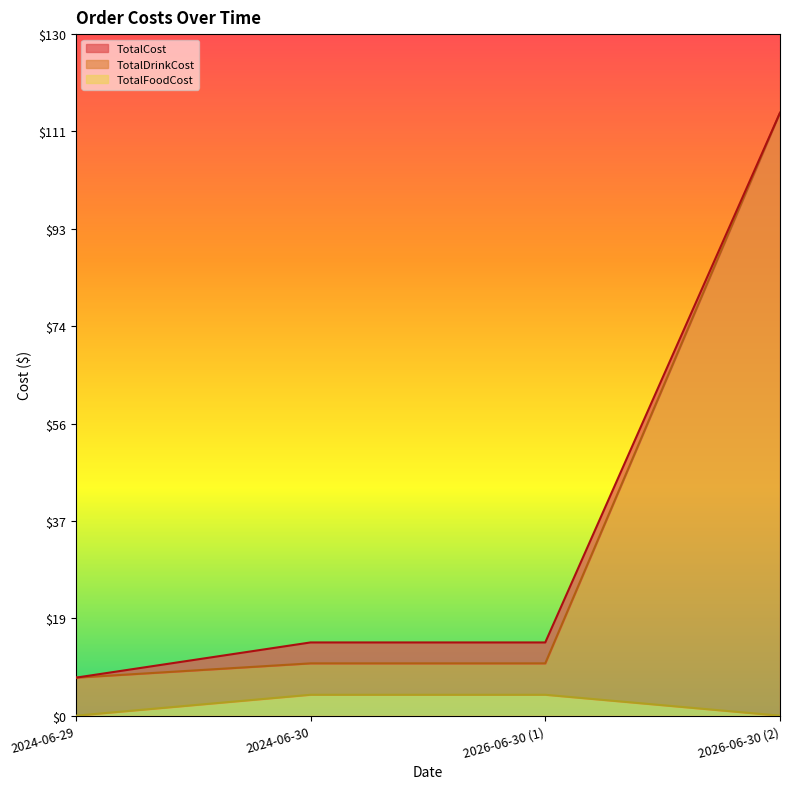

True or false: TotalCost and TotalFoodCost cross at least once.

False